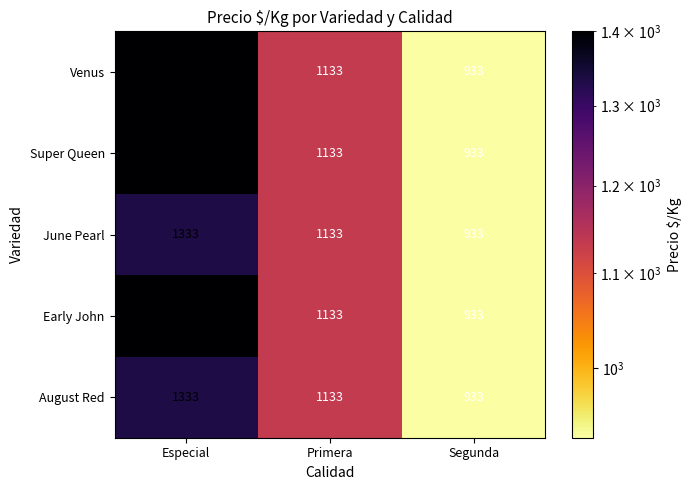

What is the approximate value of Early John at Primera, to the nearest 5?

1135